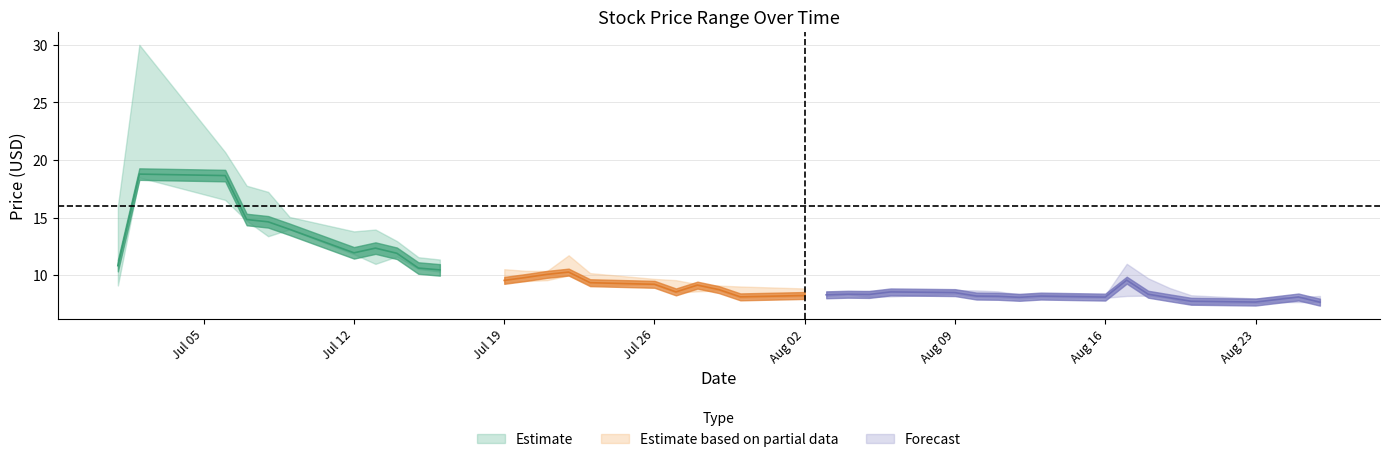

What is the approximate value of Low at 2021-08-24?

7.7